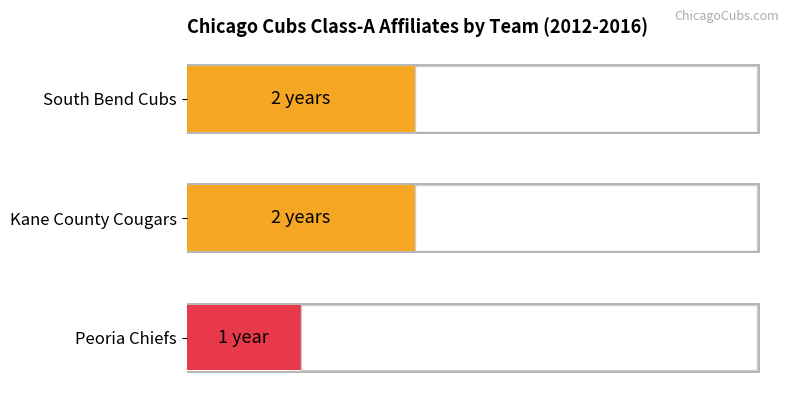

Count the number of data series in this chart.

1